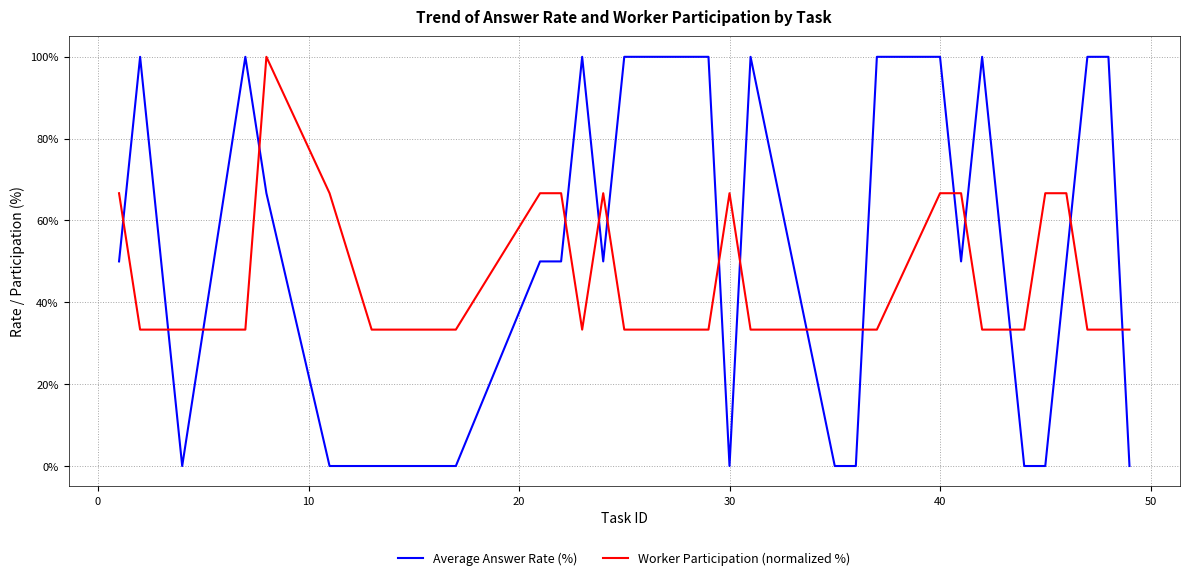

Which series has the largest range (max minus min)?

Average Answer Rate (%)